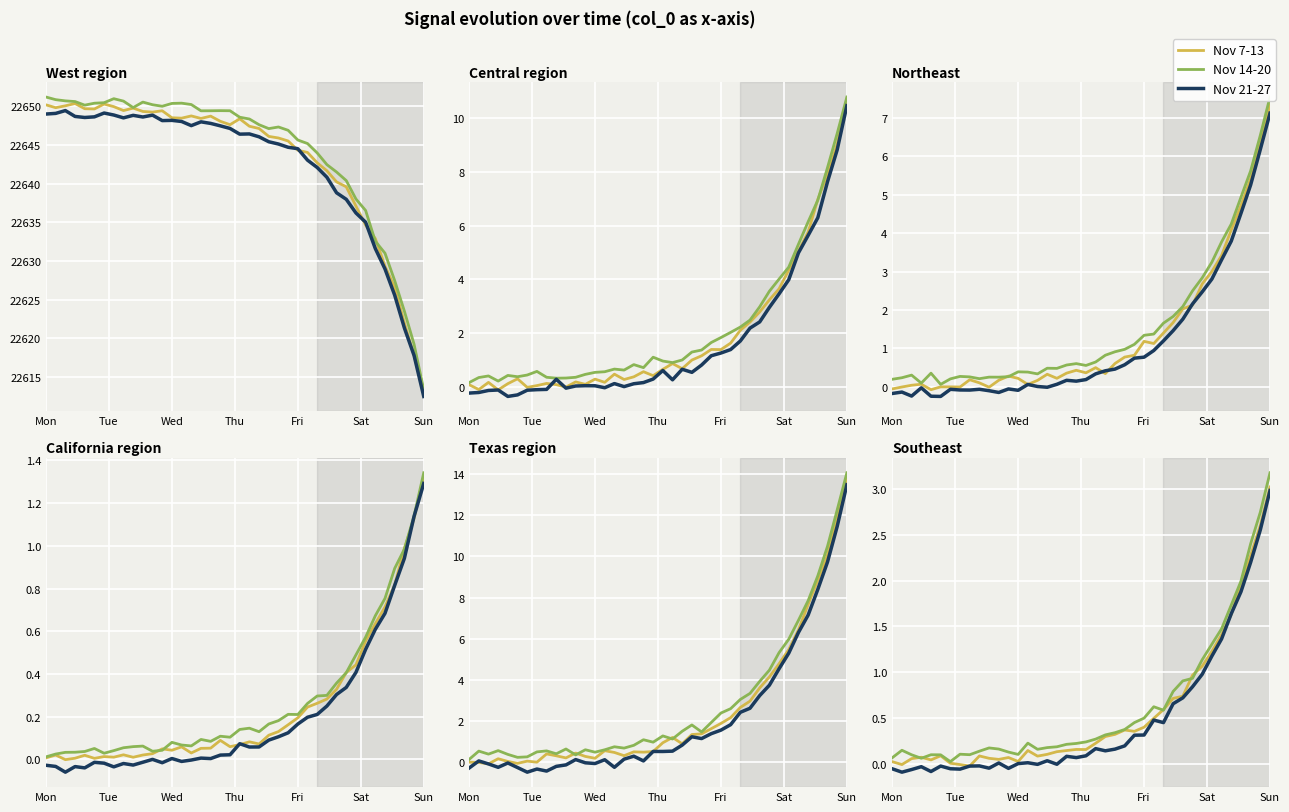

What position from the left is Mon?

1